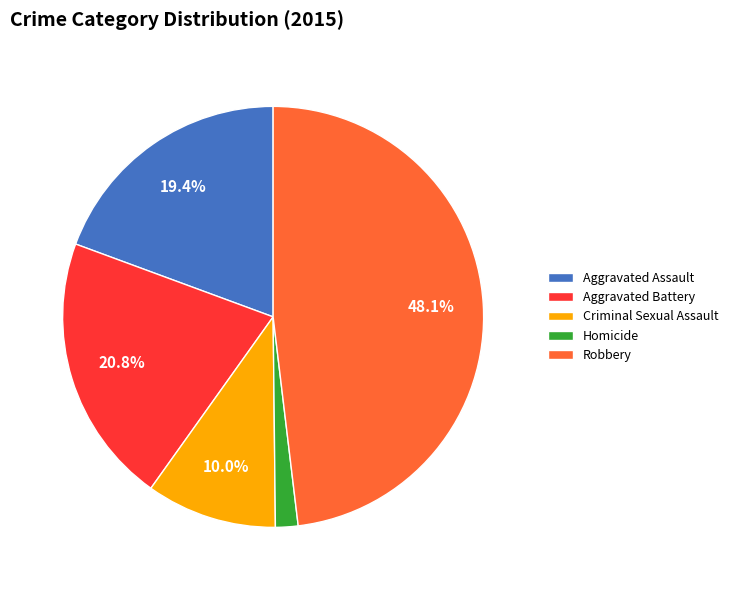

Rank the categories by value from highest to lowest.

Robbery, Aggravated Battery, Aggravated Assault, Criminal Sexual Assault, Homicide